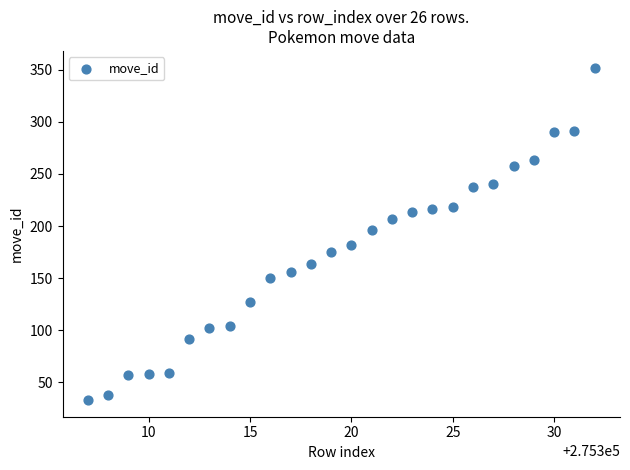

What Y value in the scatter plot is closest to 192?

196